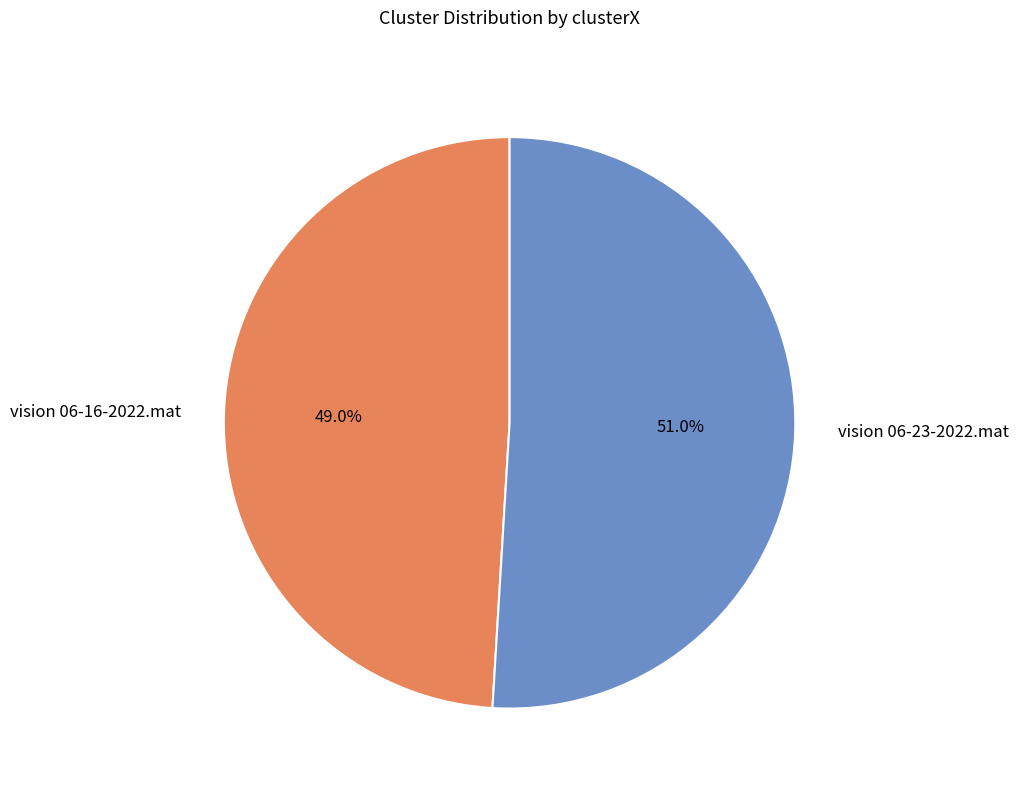

Count the number of slices in the pie.

2